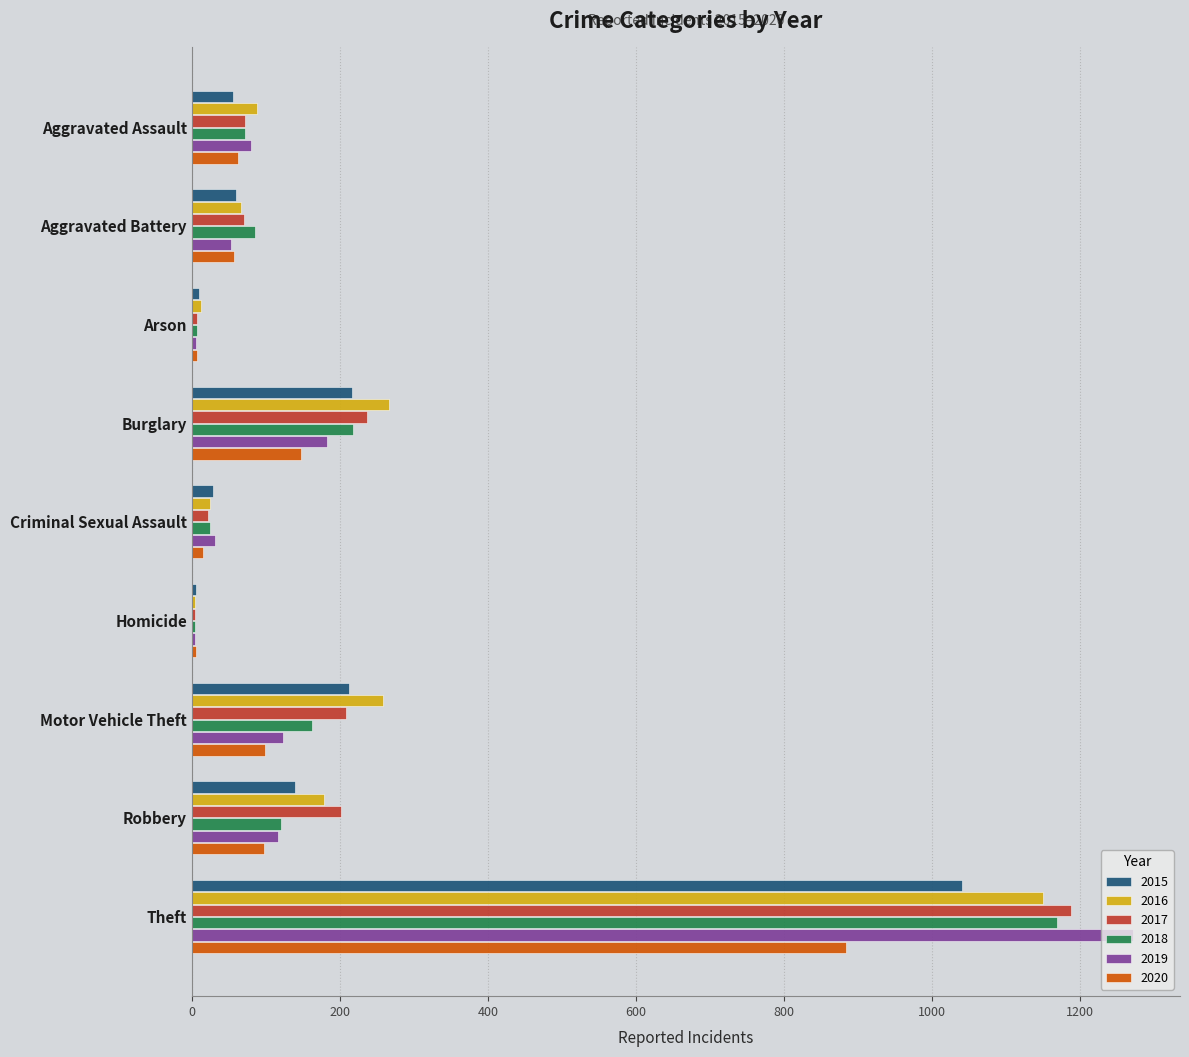

Is it true that 2019 equals 1937 at Theft?

False